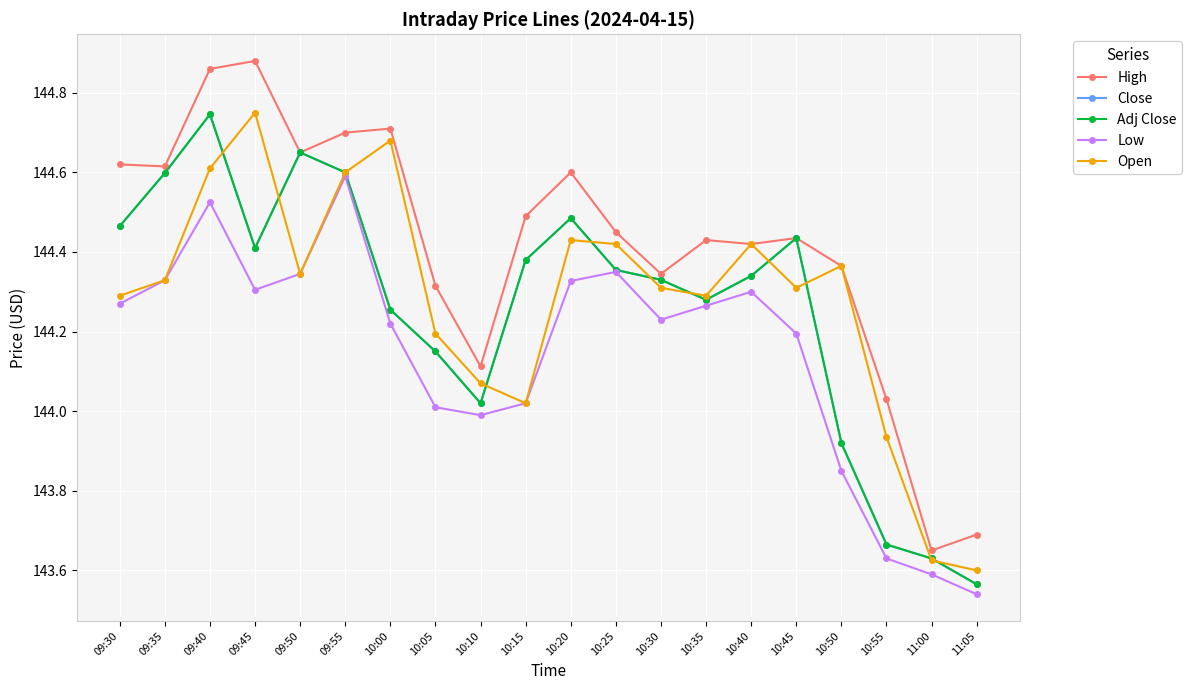

In Open, how many points are higher than both neighbors (excluding endpoints)?

5